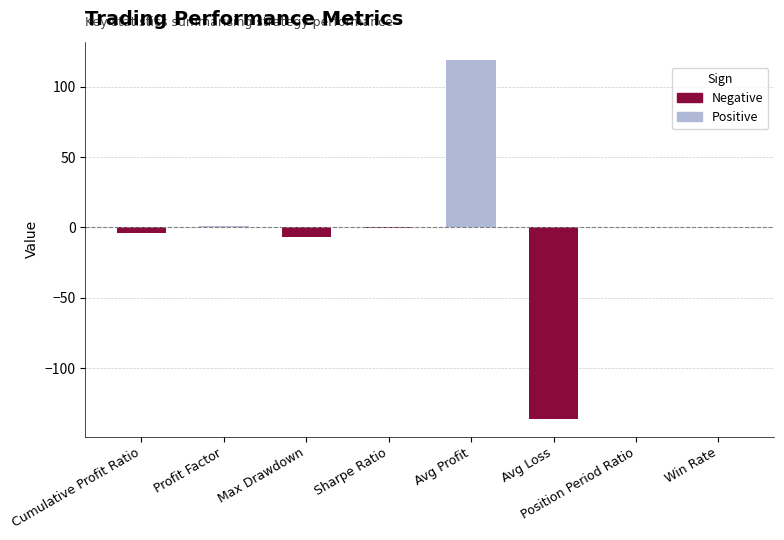

True or false: the data shows -2.3 at Max Drawdown.

False